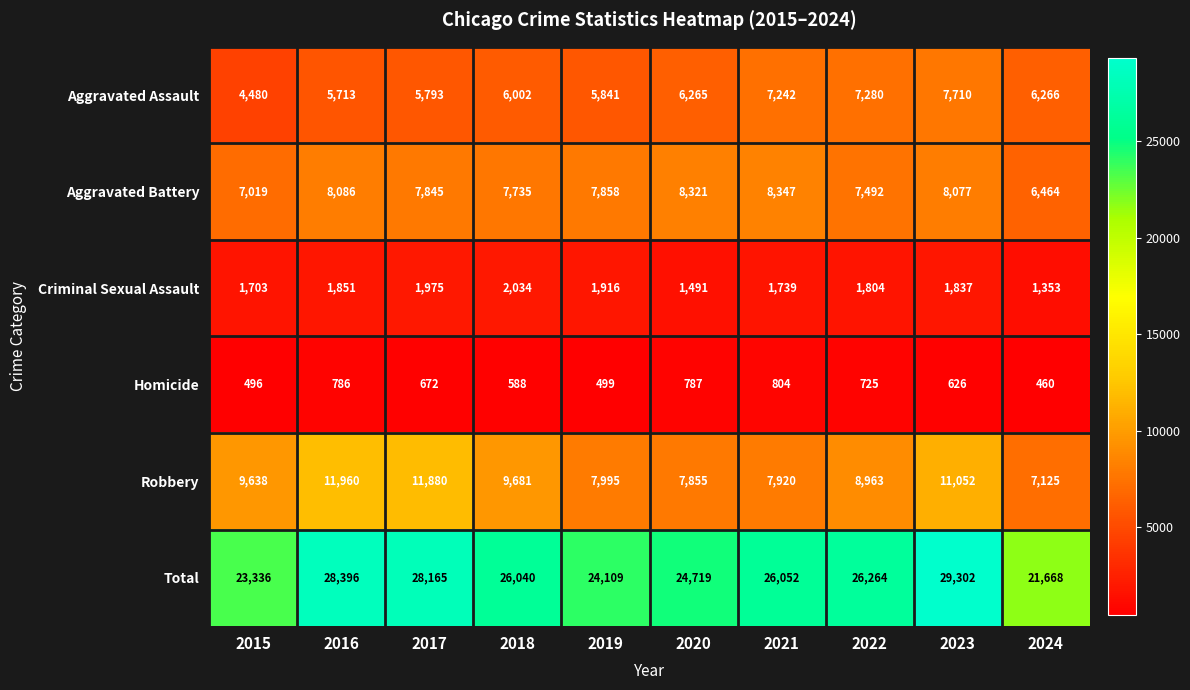

Which series has the largest range (max minus min)?

Total